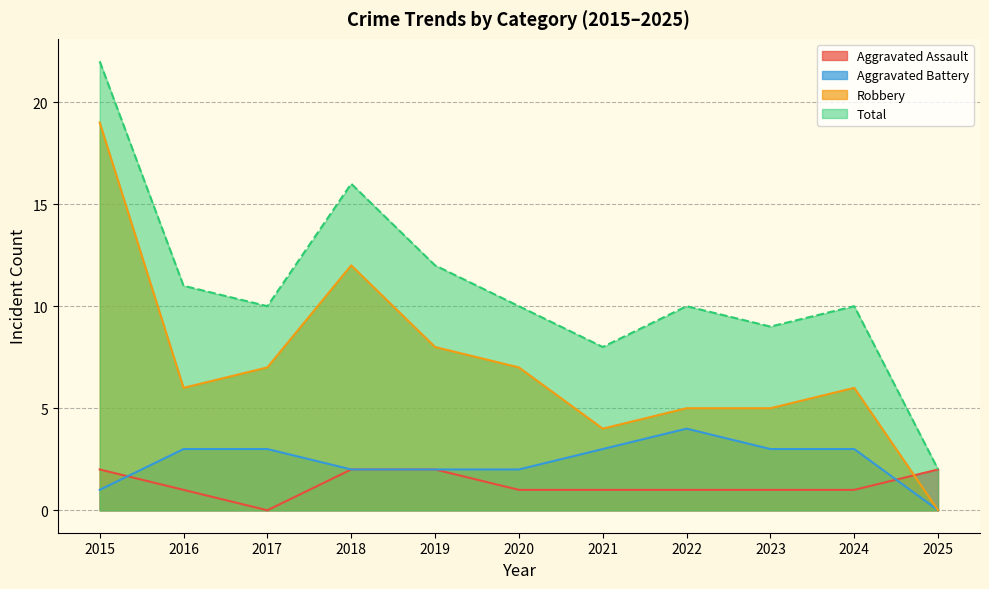

What is the sum of the Aggravated Battery values at 2023 and 2022?

7